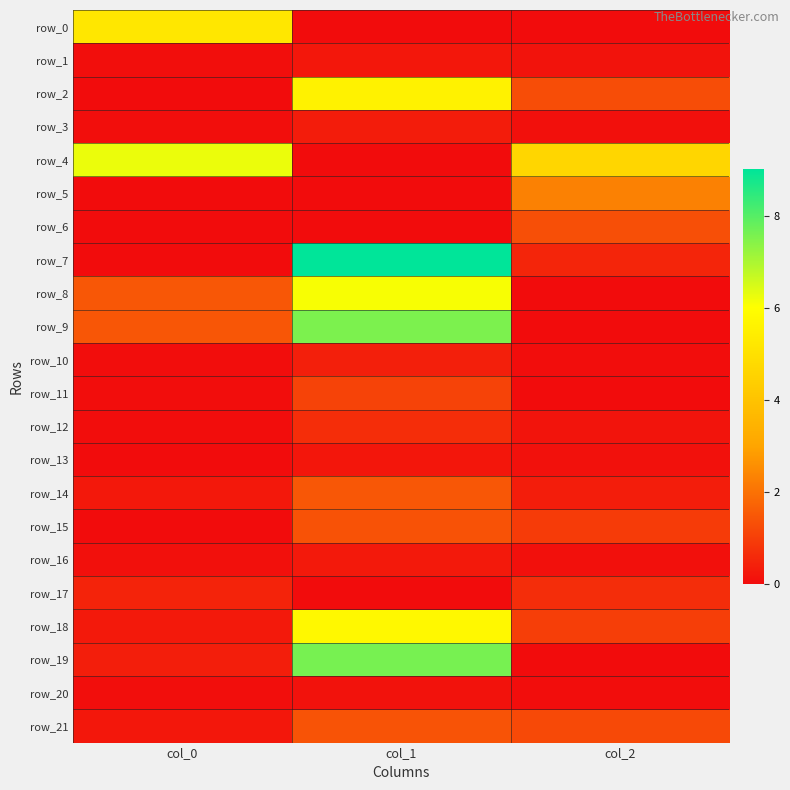

Which category has the lowest value across all series?

col_1